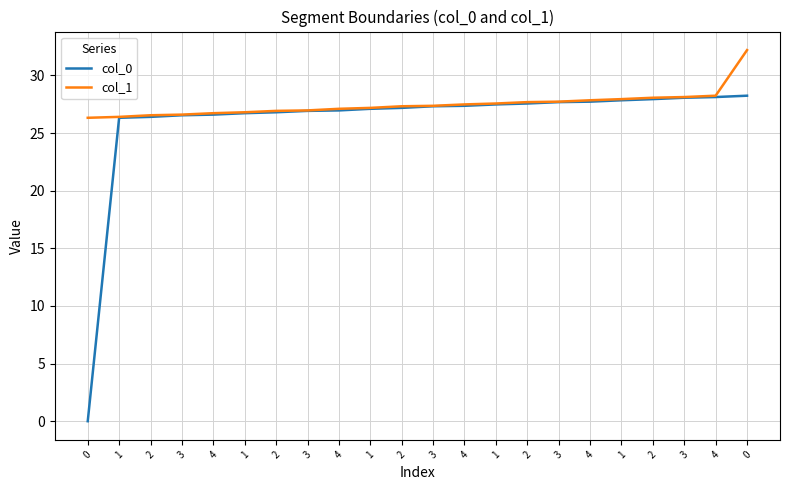

What are all the series names shown in the legend?

col_0, col_1